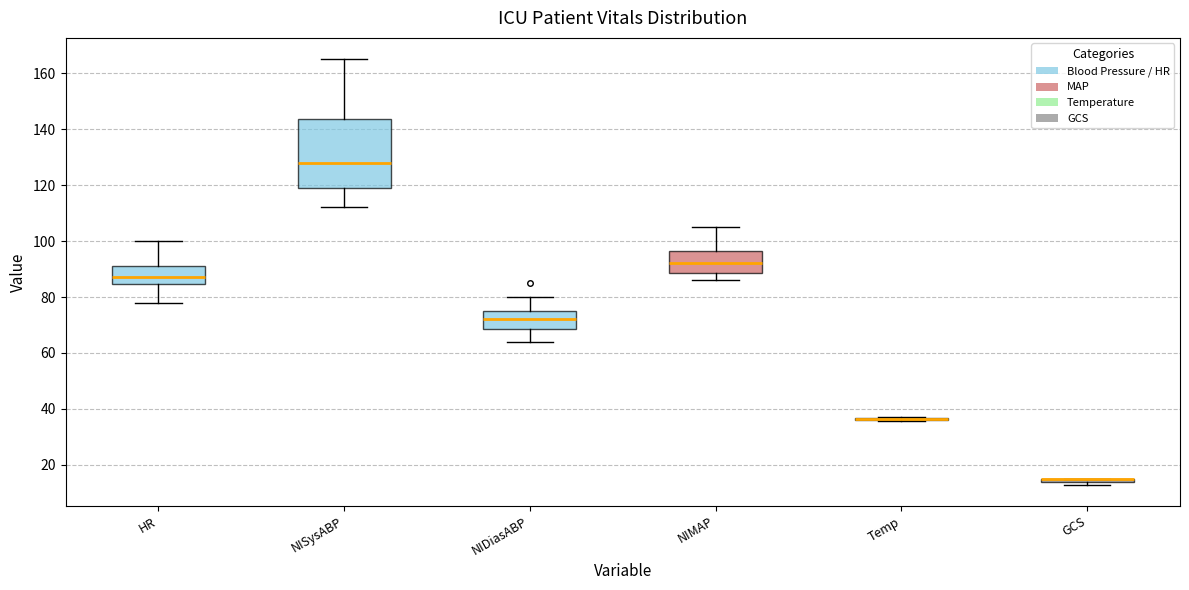

Reading left to right, read every box against the y-axis: the position of its median line, the range the box covers, and the ends of its whiskers. The values are not printed on the chart, so give them approximately, as read against the axis.

HR: median 88, box 84 to 92, whiskers 78 to 100
NISysABP: median 128, box 120 to 144, whiskers 112 to 166
NIDiasABP: median 72, box 68 to 76, whiskers 64 to 80
NIMAP: median 92, box 88 to 96, whiskers 86 to 106
Temp: box collapsed to a line at 36, whiskers 36 to 38
GCS: box collapsed to a line at 16, whiskers 14 to 16